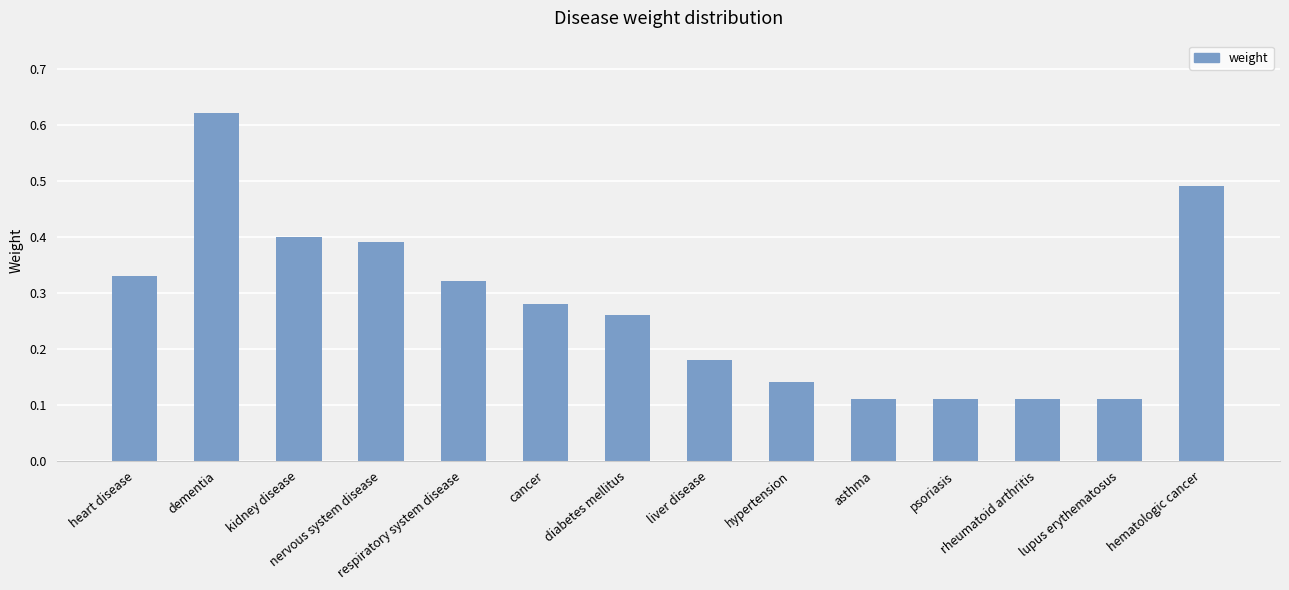

Which has a higher value, cancer or respiratory system disease?

respiratory system disease